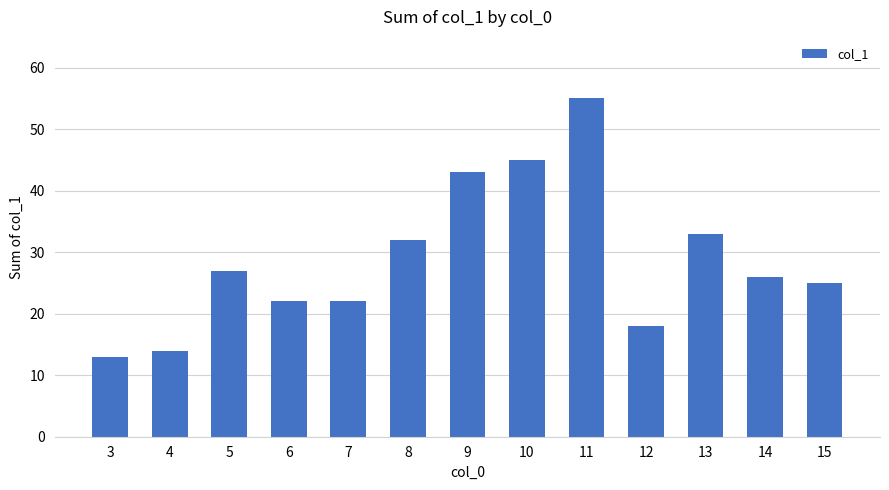

Reading left to right, list all the values displayed in this chart.

3=13	4=14	5=27	6=22	7=22	8=32	9=43	10=45	11=55	12=18	13=33	14=26	15=25